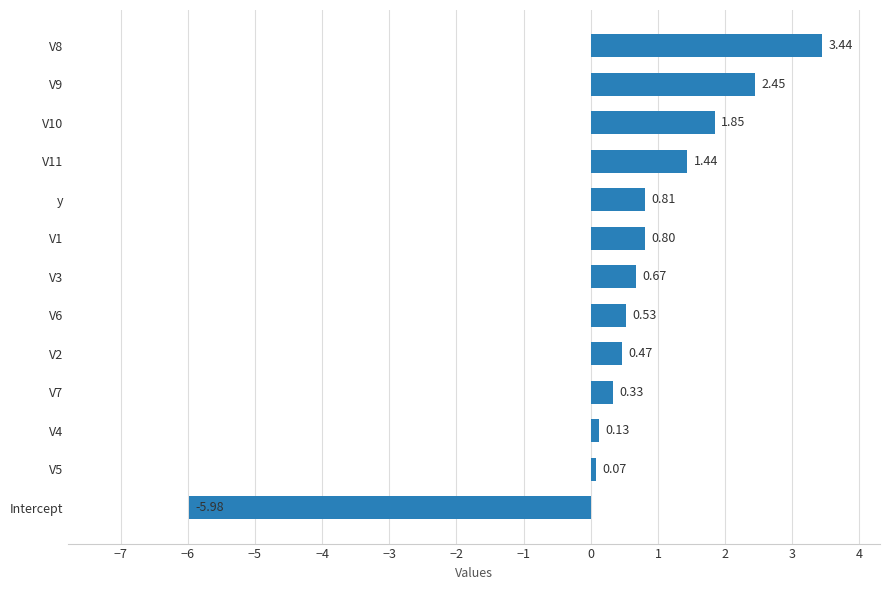

What is the difference between the second highest and minimum values?

8.4